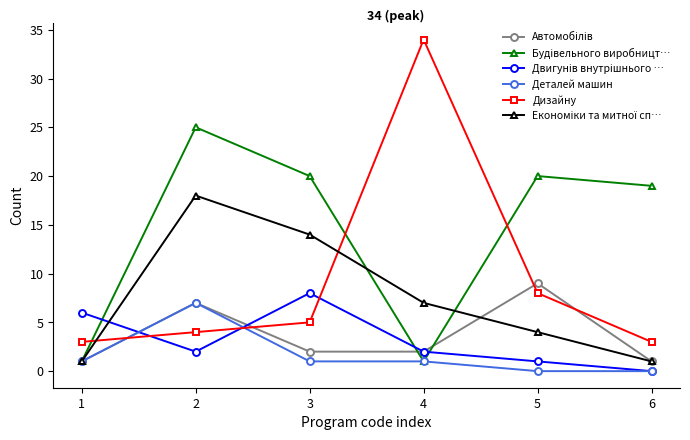

At how many categories does at least one series exceed 13?

5